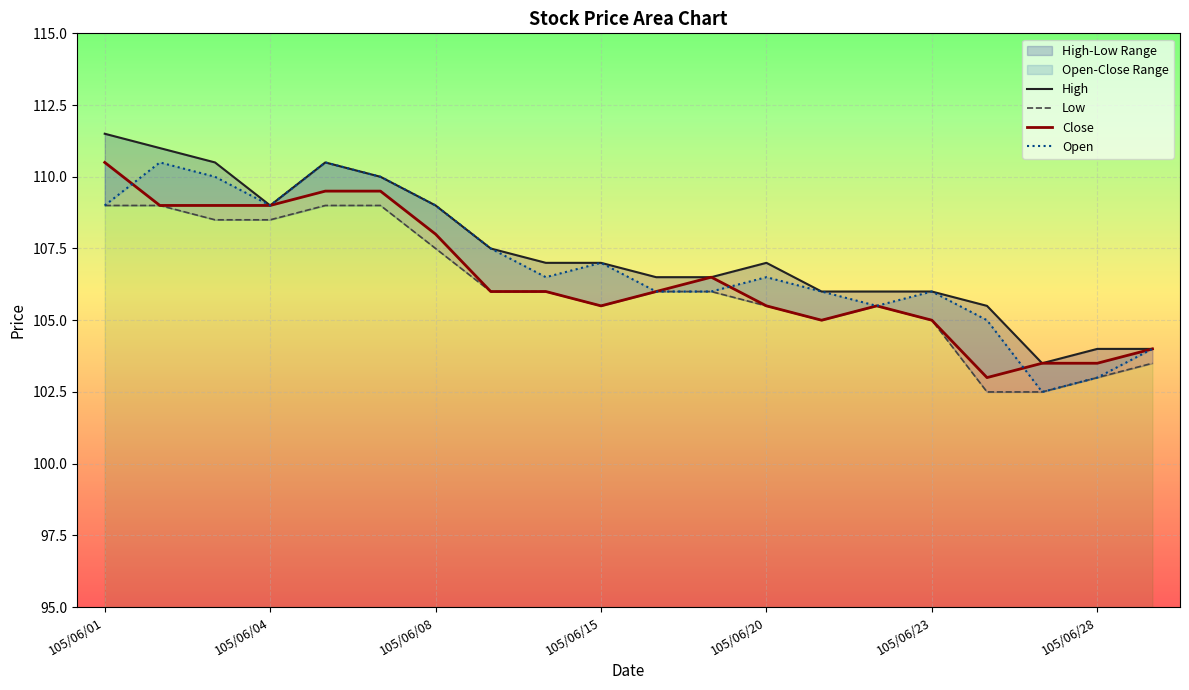

How many interior local valleys does the Close series have?

3